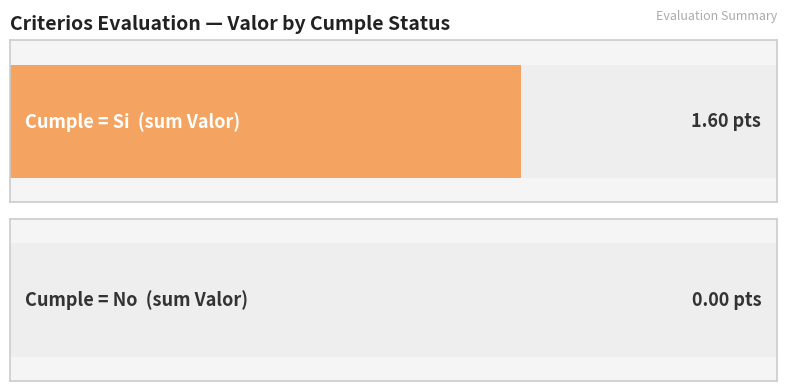

List the series in order of their peak value, highest first.

Si, No